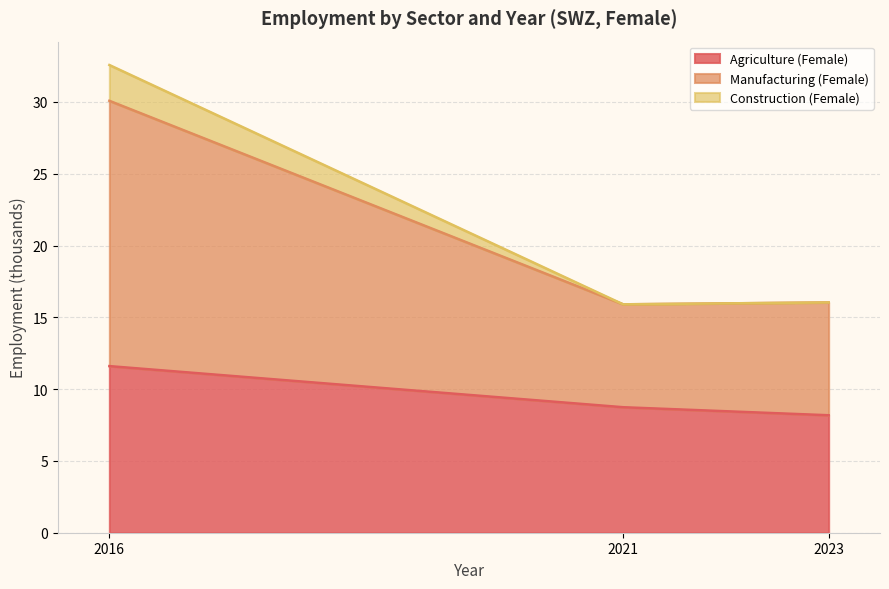

Is it true that Agriculture (Female) equals 8.2 at 2023?

True